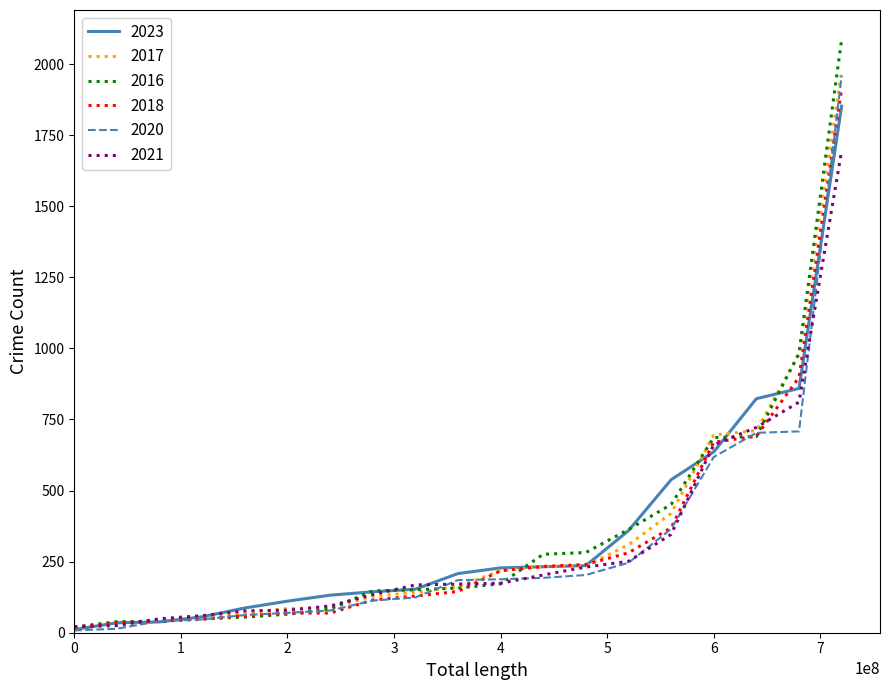

What is the maximum value for 2016?

2086